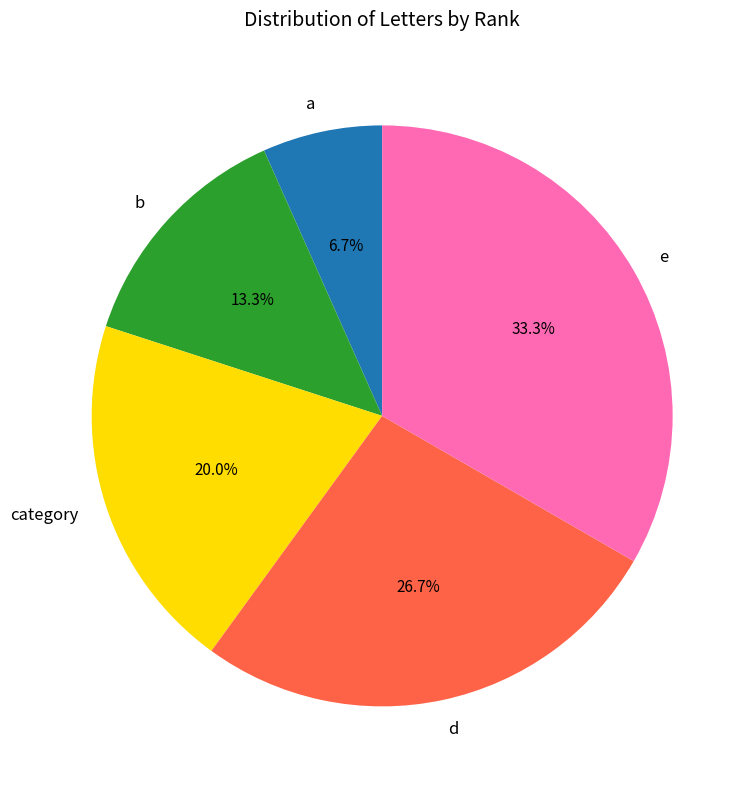

What percentage is NOT represented by e?

66.7%